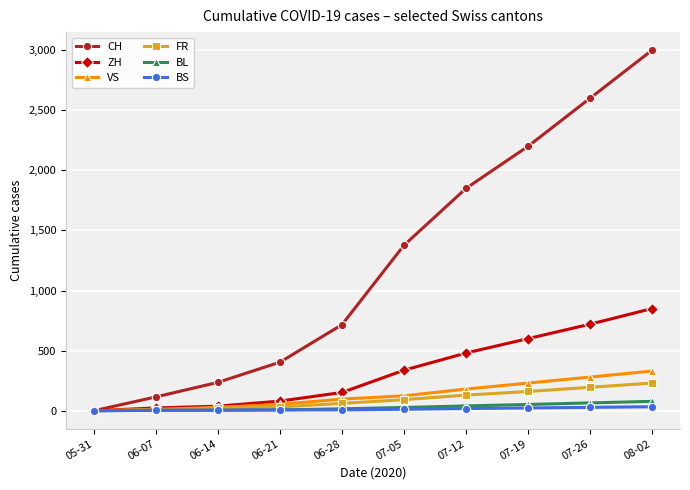

Which series has the largest range (max minus min)?

CH